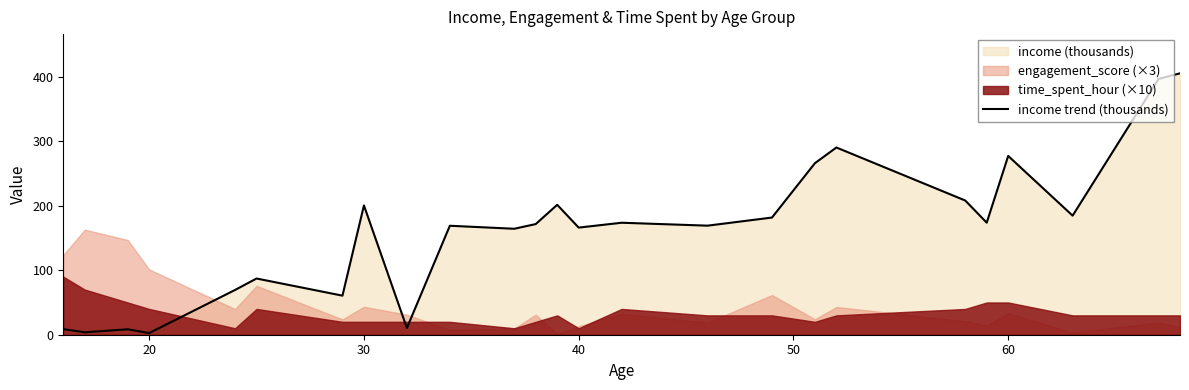

How many lines are shown in the chart?

1